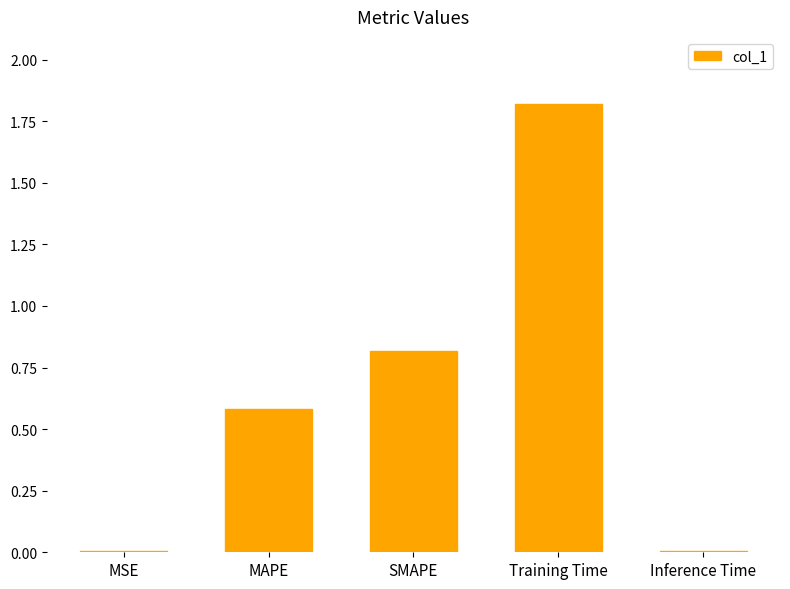

What is the greatest value displayed?

1.8